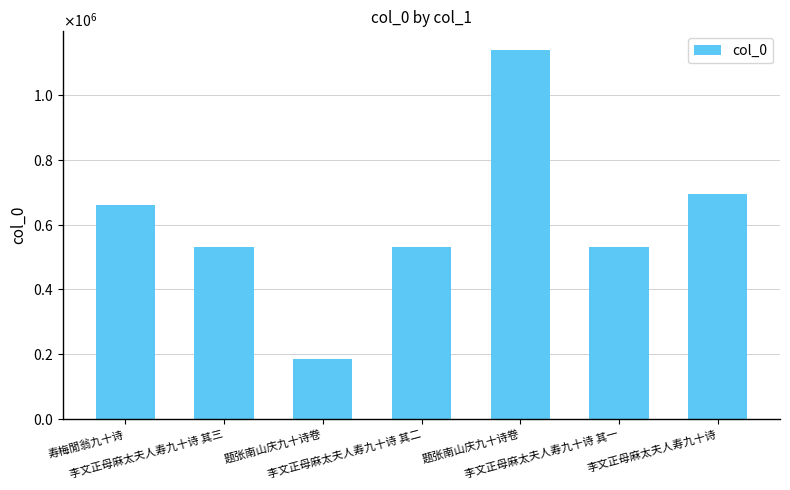

Reading left to right, list all the values displayed in this chart.

659252	531618	185276	531617	1139158	531616	692763